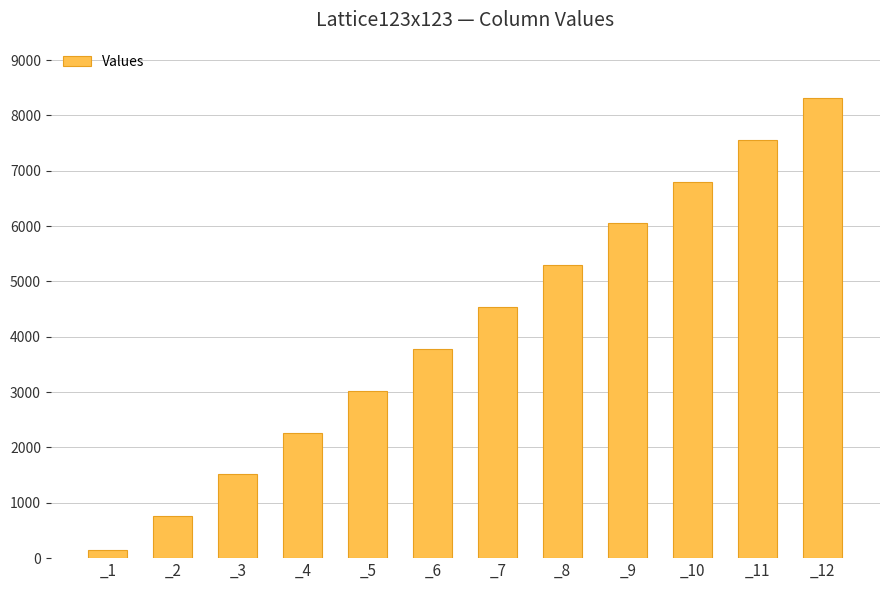

Reading left to right, transcribe all the data shown in this chart.

151	756	1512	2268	3024	3780	4536	5292	6048	6804	7560	8316